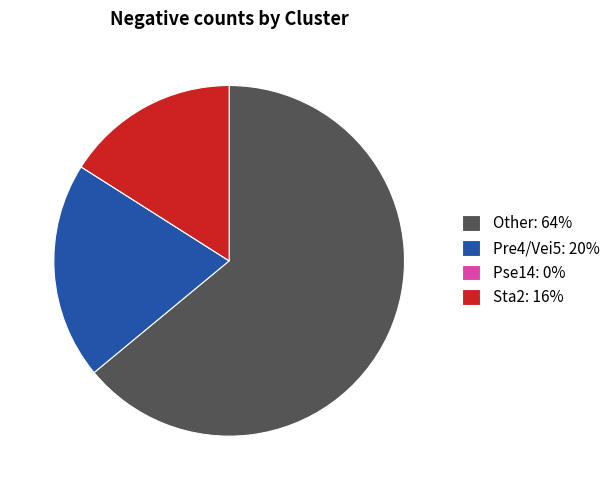

Is Pre4/Vei5: 20% the majority of the pie?

No